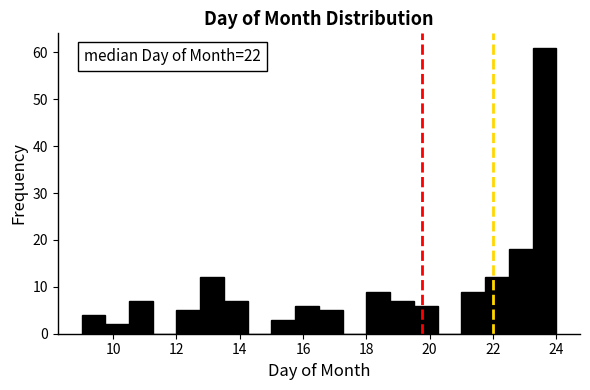

Around what value on the x-axis is the tallest bar? Give the approximate position of its centre, as read against the axis.

23.6